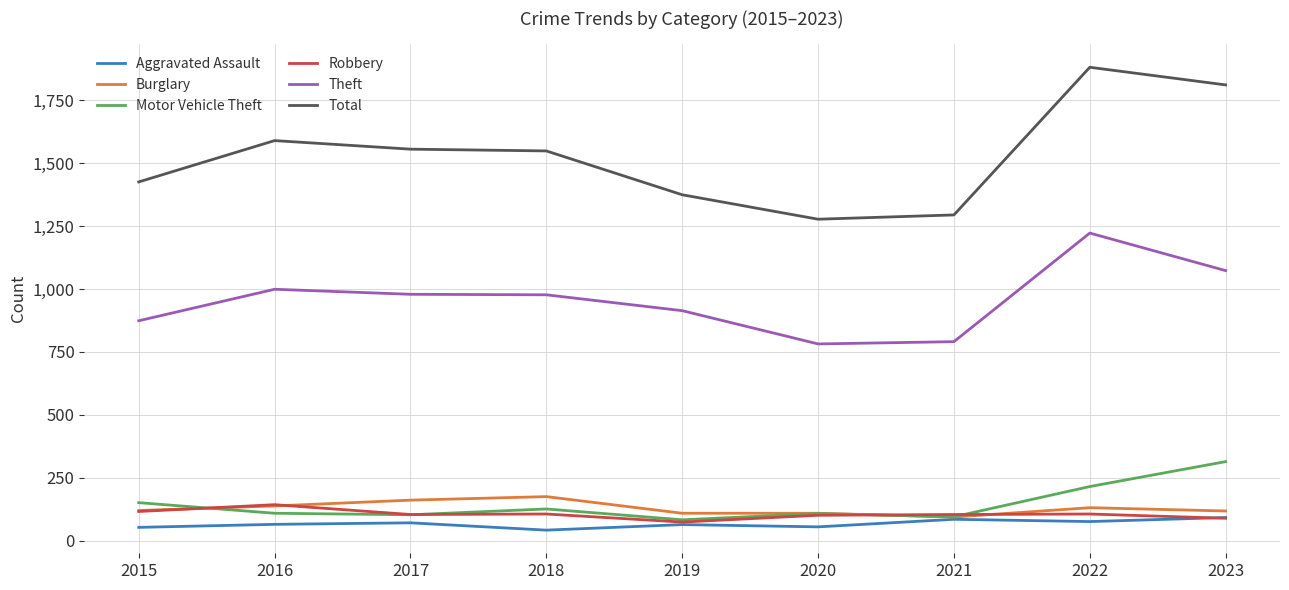

Which series has the largest total across all categories?

Total